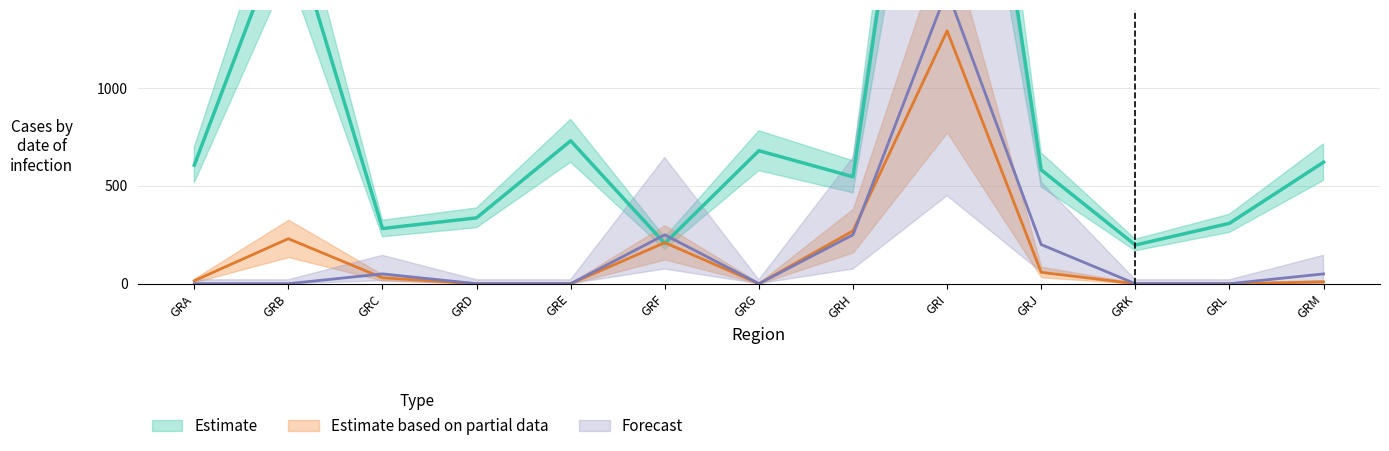

What is the total value across all series at GRF?

666.5